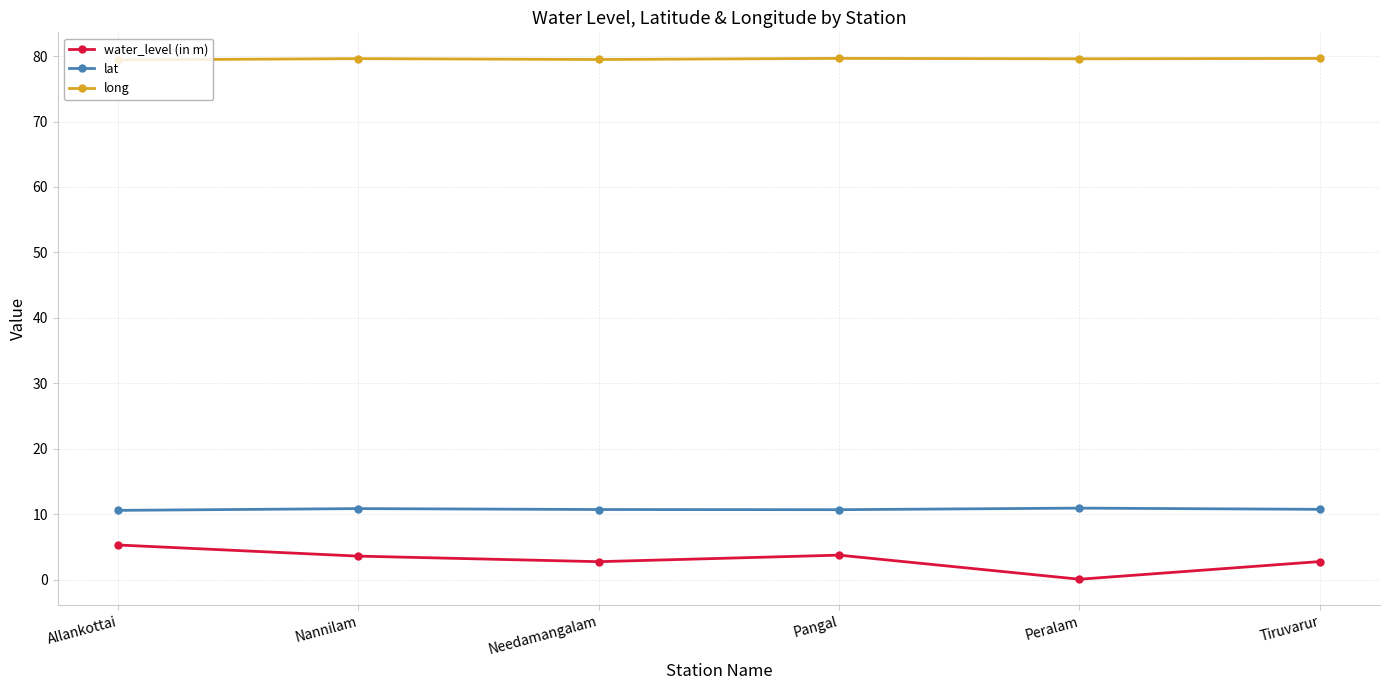

In water_level (in m), how many points are lower than both neighbors (excluding endpoints)?

2